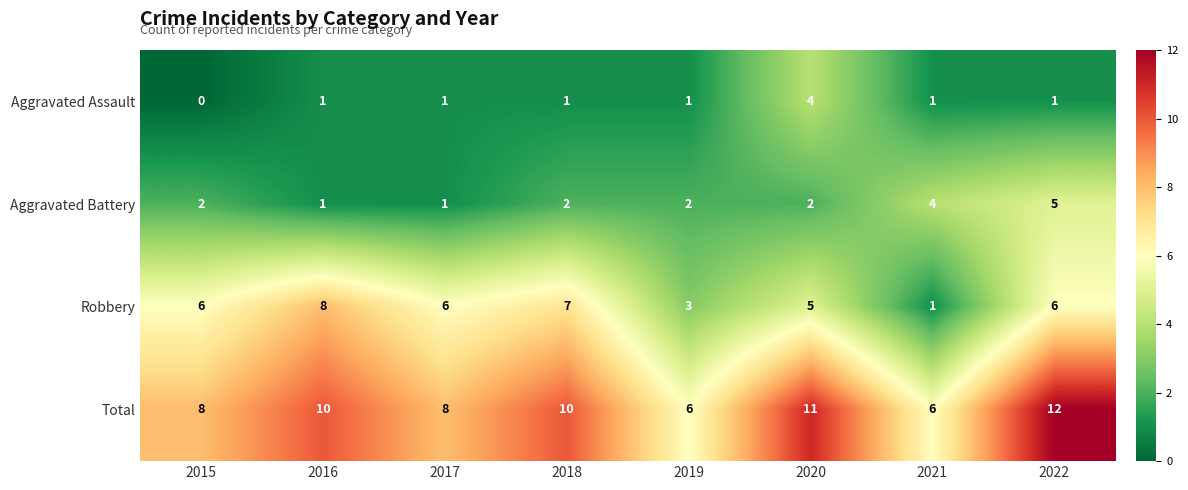

At which category is the sum across all series the highest?

2022